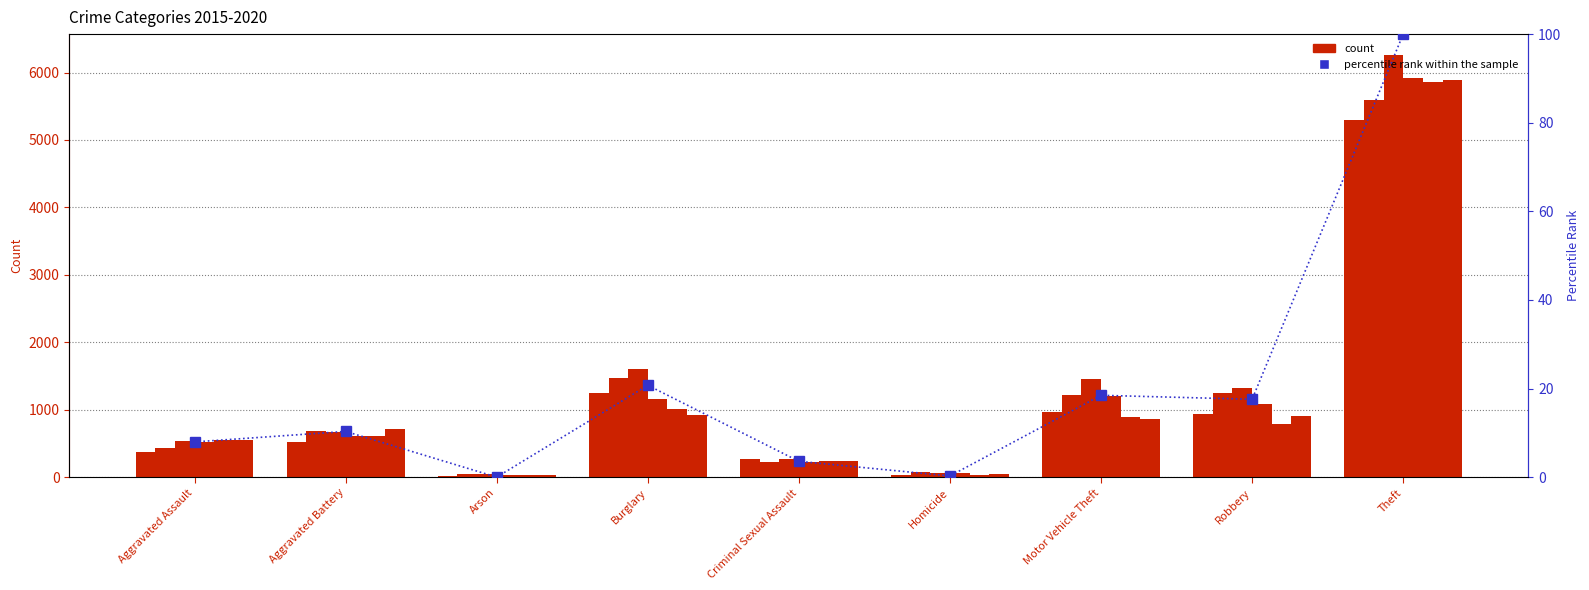

What is the sum of the values at Burglary and Aggravated Assault?

28.7